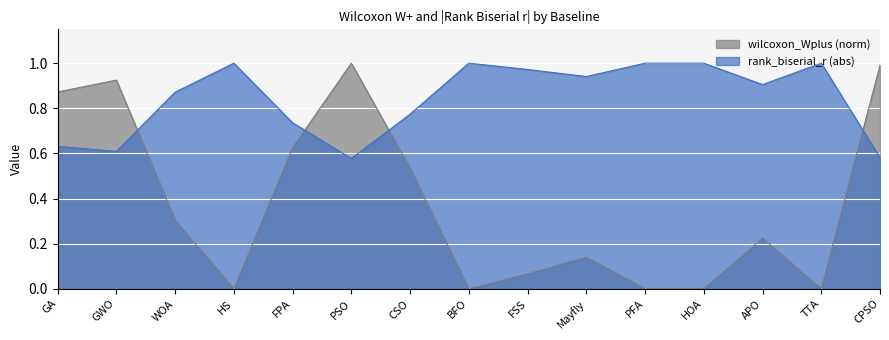

Rank the series at FPA from highest to lowest value.

rank_biserial_r (abs), wilcoxon_Wplus (norm)